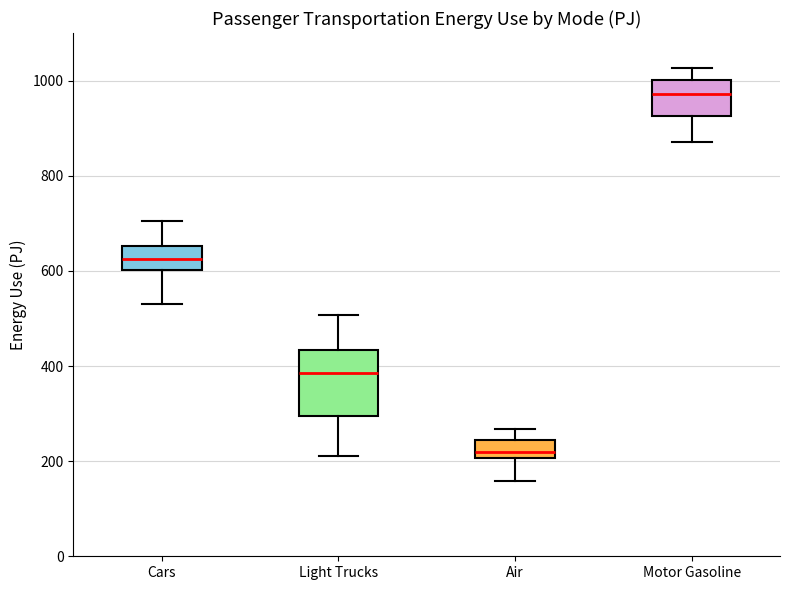

Reading left to right, transcribe this box plot: for each box, give where its median line is, the range the box spans, and where its two whiskers end, as read against the y-axis. The values are not printed on the chart, so give them approximately, as read against the axis.

Cars: median 620, box 600 to 660, whiskers 540 to 700
Light Trucks: median 380, box 300 to 440, whiskers 220 to 500
Air: median 220, box 200 to 240, whiskers 160 to 260
Motor Gasoline: median 980, box 920 to 1000, whiskers 880 to 1020